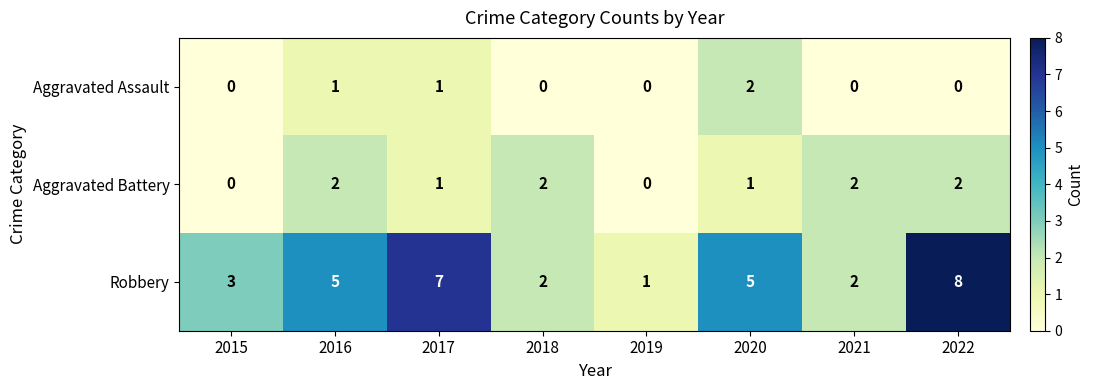

What is the sum of the Robbery values at 2022 and 2021?

10